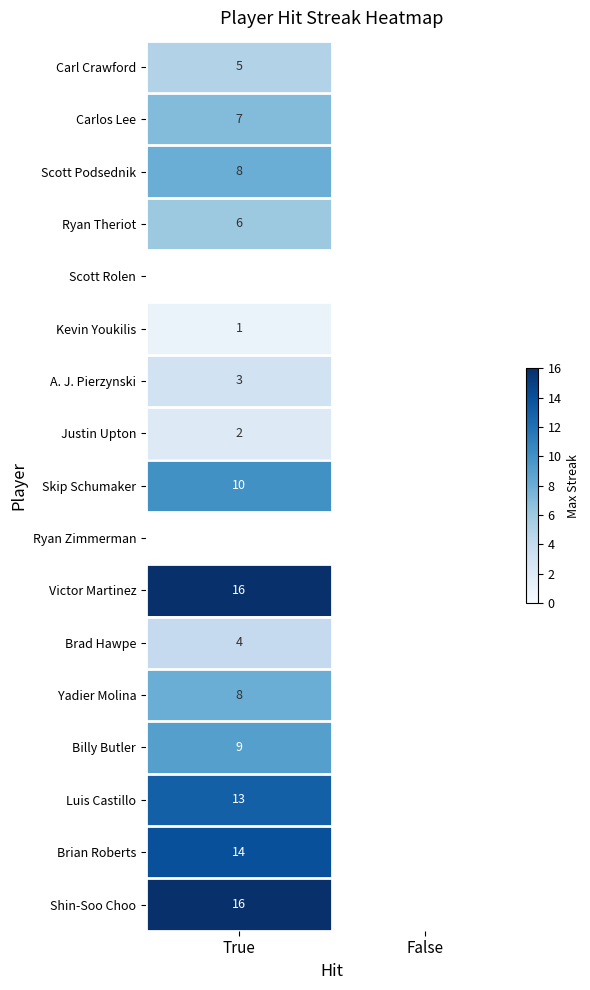

True or false: Yadier Molina has a value of 8 at True.

True